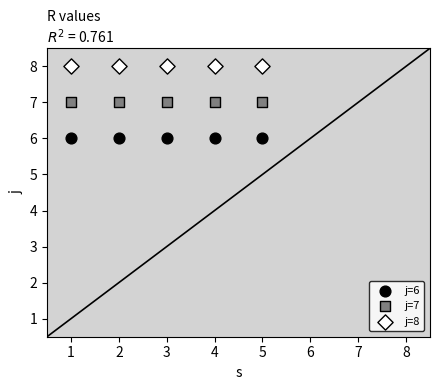

Which series reaches the minimum Y coordinate?

j=6